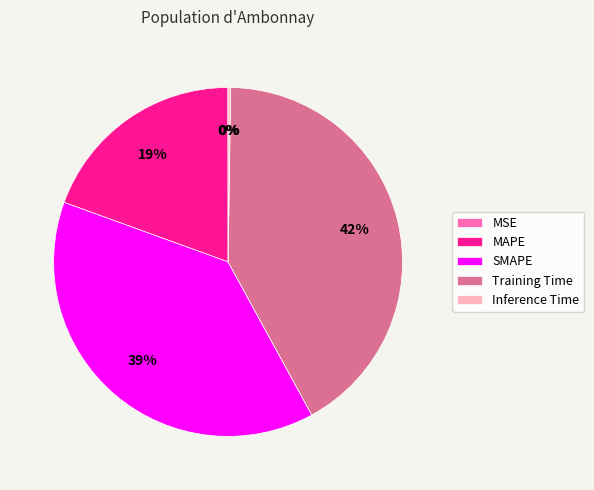

To the nearest percent, what is the average slice percentage?

20%